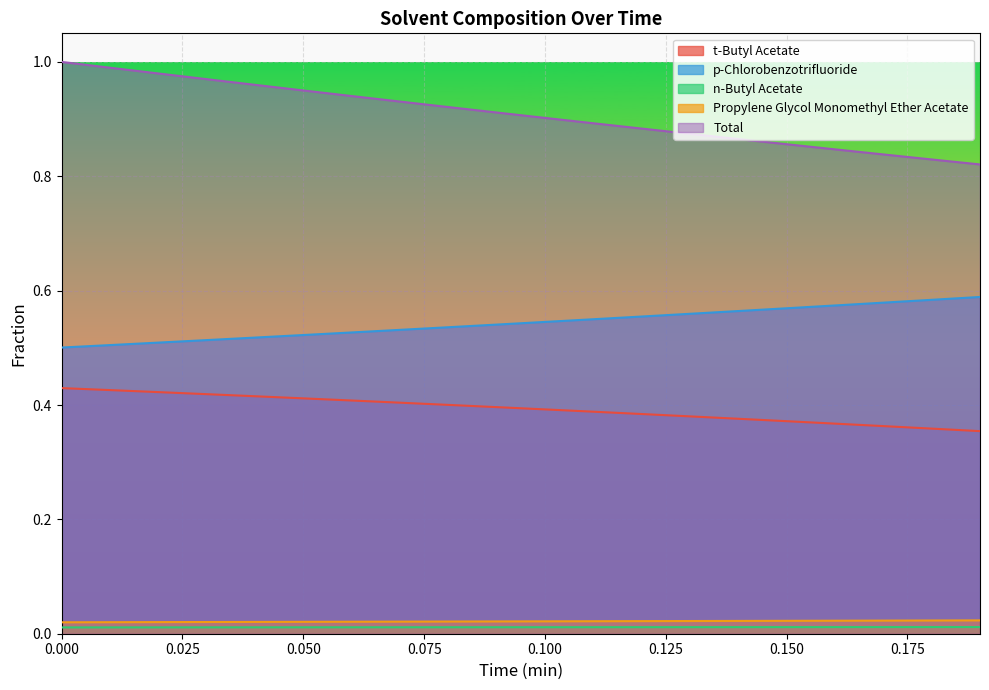

What is the average value of the p-Chlorobenzotrifluoride series?

0.5